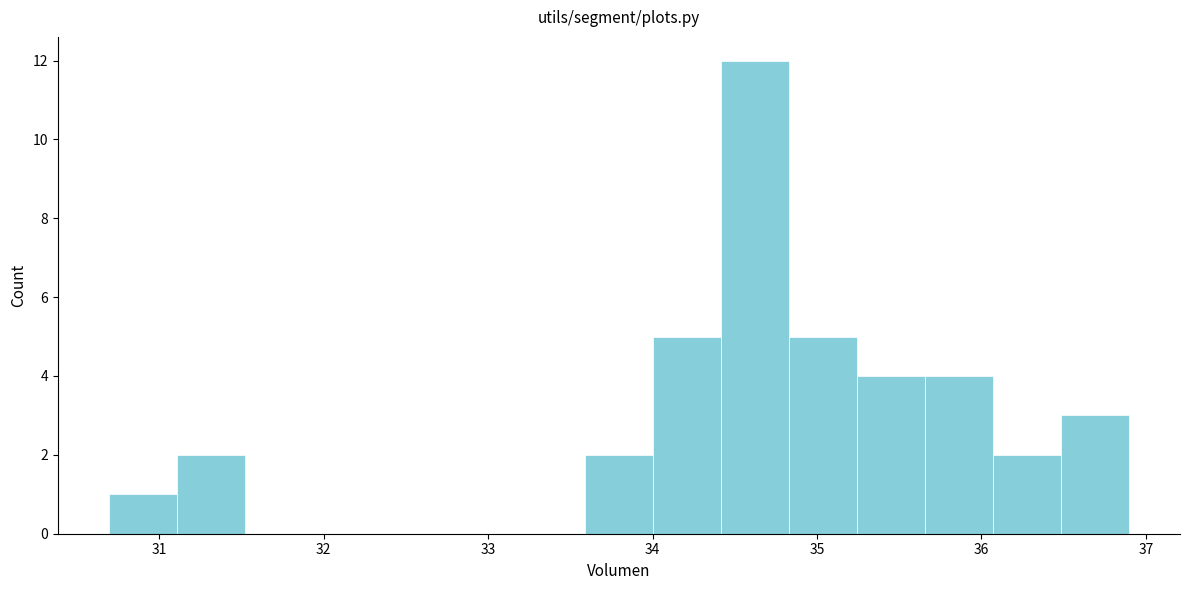

Reading left to right, list every bar in this chart as the range it spans on the x-axis followed by its height. Neither the bar edges nor the heights are printed on the chart, so give them approximately, as read against the axes.

30.7 to 31.1: 1
31.1 to 31.5: 2
31.5 to 31.9: 0
31.9 to 32.3: 0
32.3 to 32.8: 0
32.8 to 33.2: 0
33.2 to 33.6: 0
33.6 to 34.0: 2
34.0 to 34.4: 5
34.4 to 34.8: 12
34.8 to 35.2: 5
35.2 to 35.7: 4
35.7 to 36.1: 4
36.1 to 36.5: 2
36.5 to 36.9: 3